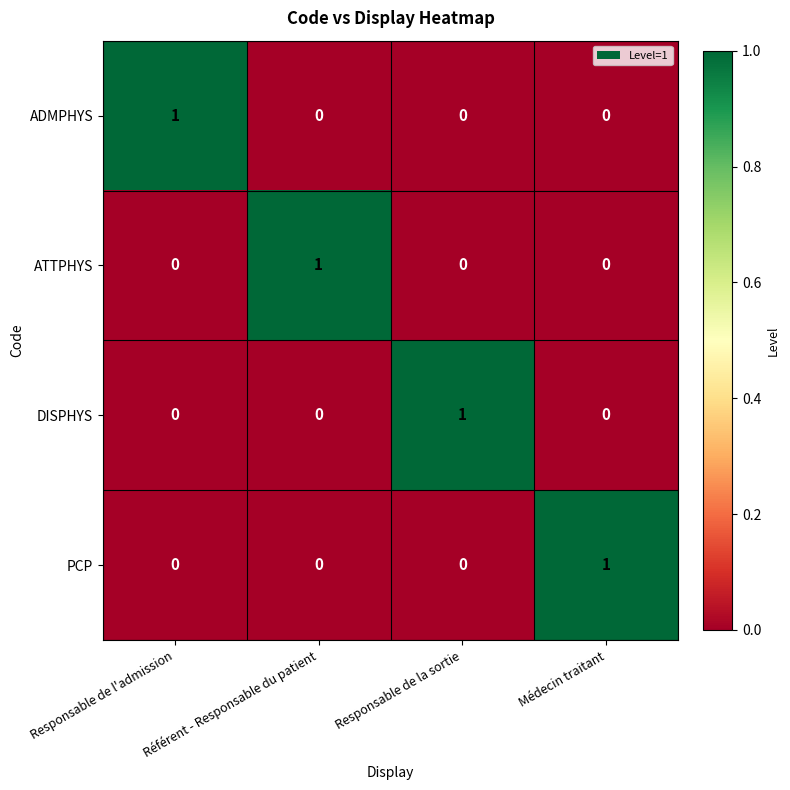

Is the value of PCP at Médecin traitant greater than the value of DISPHYS at Médecin traitant?

Yes